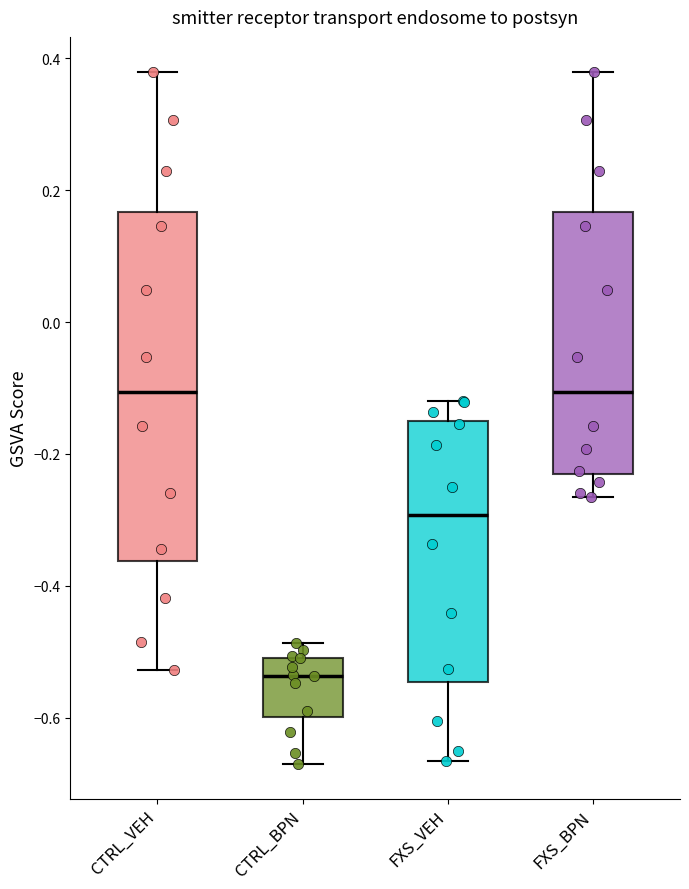

Where is the upper edge of the box for CTRL_VEH on the y-axis? The values are not printed on the chart, so give them approximately, as read against the axis.

0.16